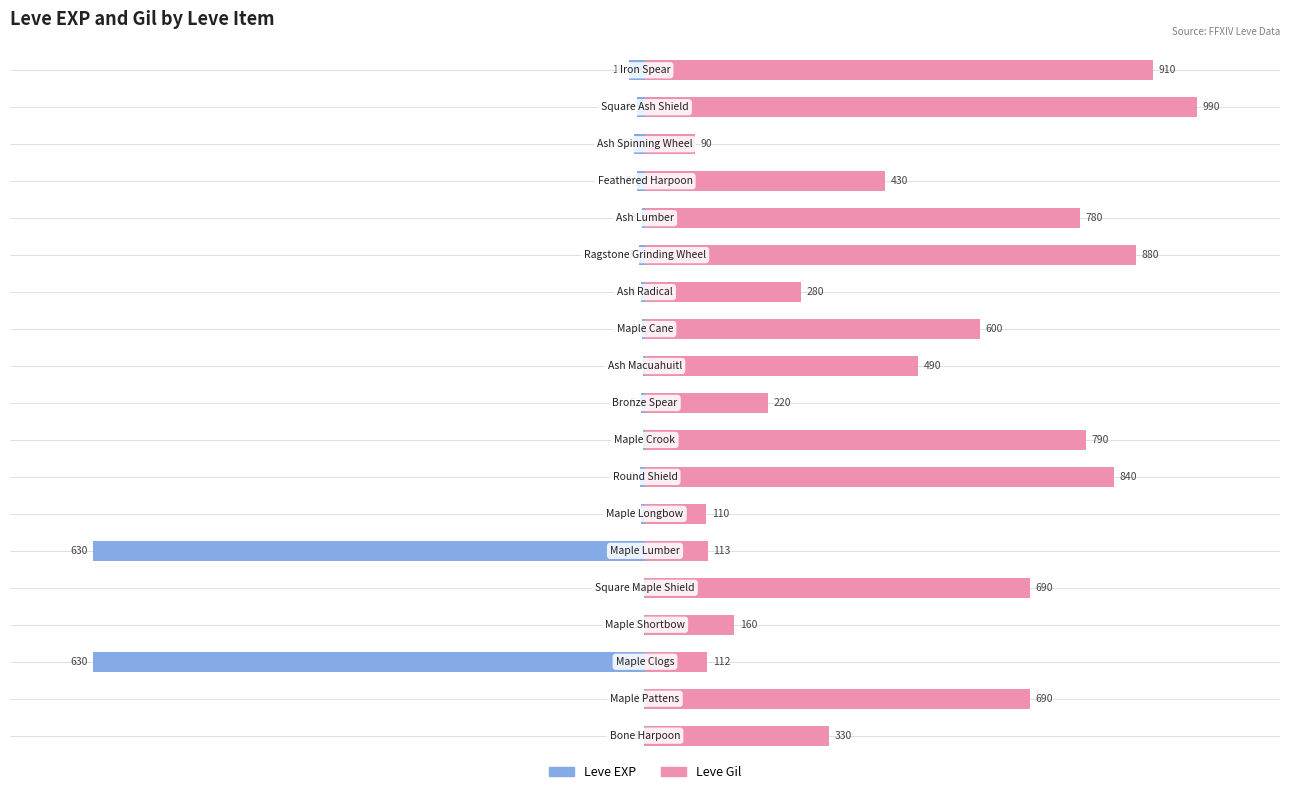

How many groups of bars are there?

19